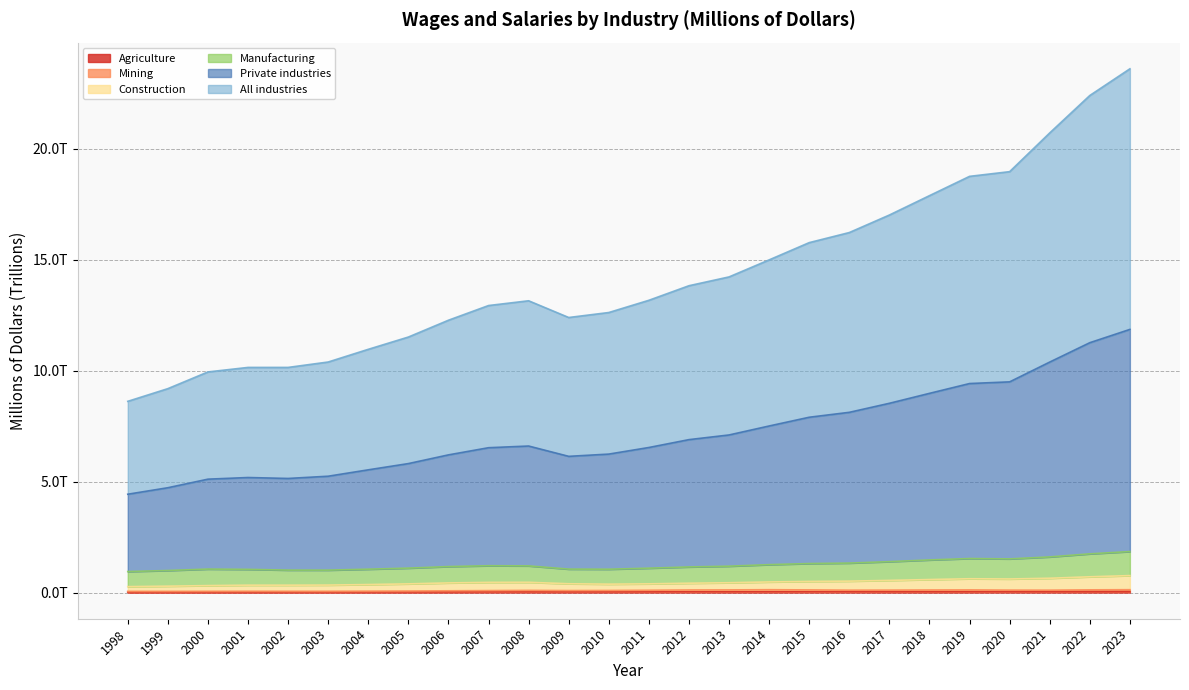

Which category has the highest value in the Manufacturing series?

2023